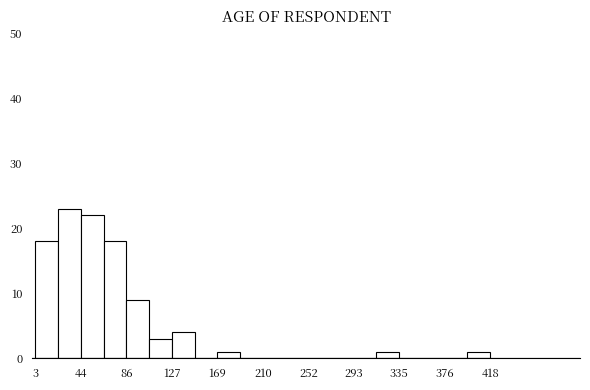

Reading left to right, list every bar in this chart as the range it spans on the x-axis followed by its height. Neither the bar edges nor the heights are printed on the chart, so give them approximately, as read against the axes.

5 to 25: 18
25 to 45: 23
45 to 65: 22
65 to 85: 18
85 to 105: 9
105 to 130: 3
130 to 150: 4
150 to 170: 0
170 to 190: 1
190 to 210: 0
210 to 230: 0
230 to 250: 0
250 to 275: 0
275 to 295: 0
295 to 315: 0
315 to 335: 1
335 to 355: 0
355 to 375: 0
375 to 395: 0
395 to 420: 1